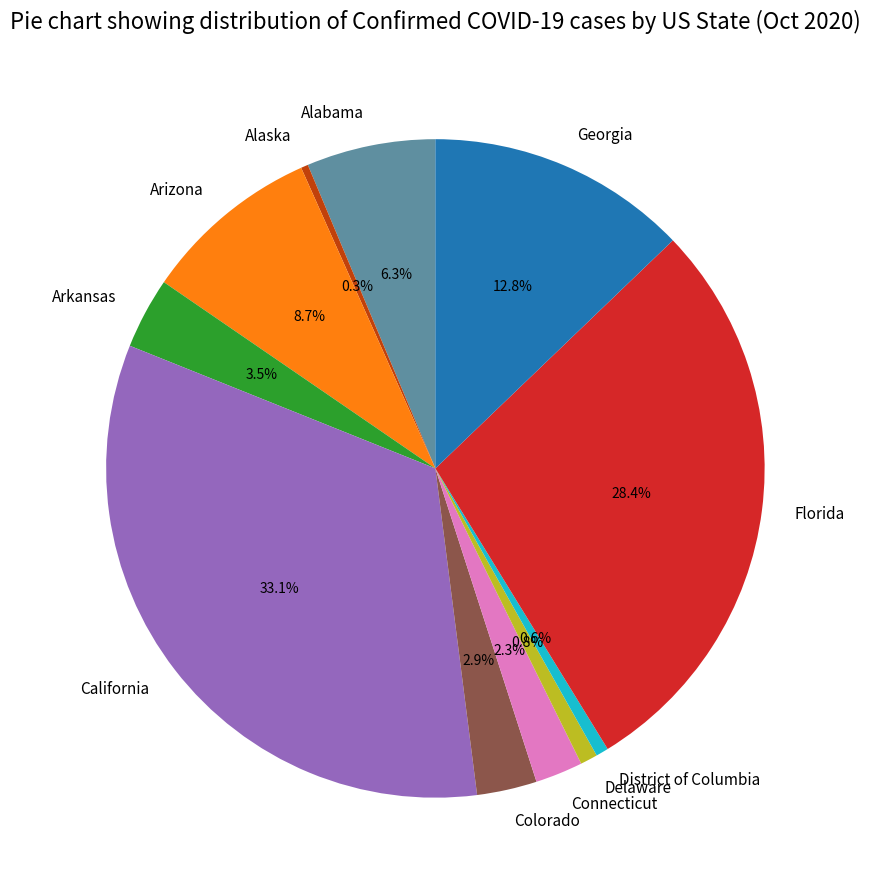

What is the total percentage of Alabama and District of Columbia?

6.9%